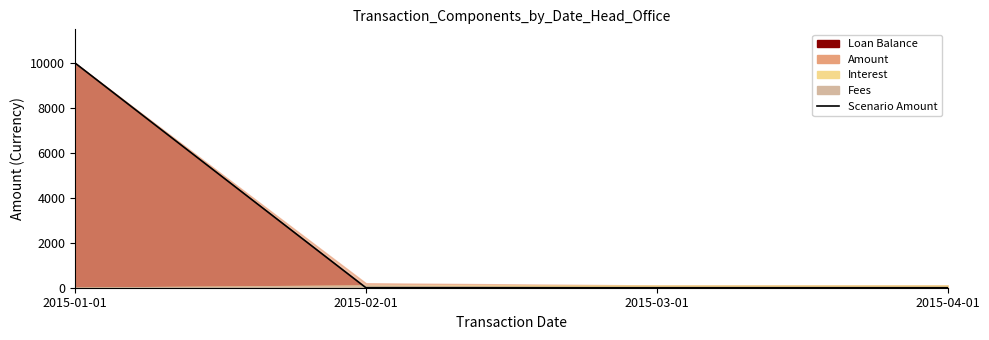

The chart shows a value of 14152 at 2015-01-01. True or false?

False